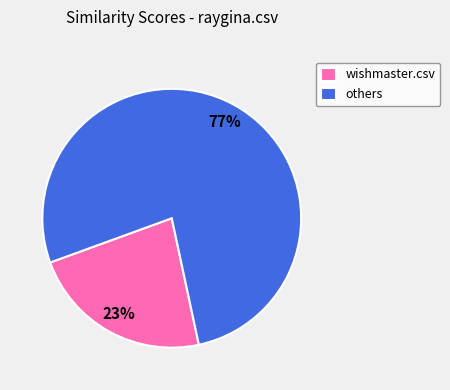

The wishmaster.csv slice represents 37% of the pie. True or false?

False